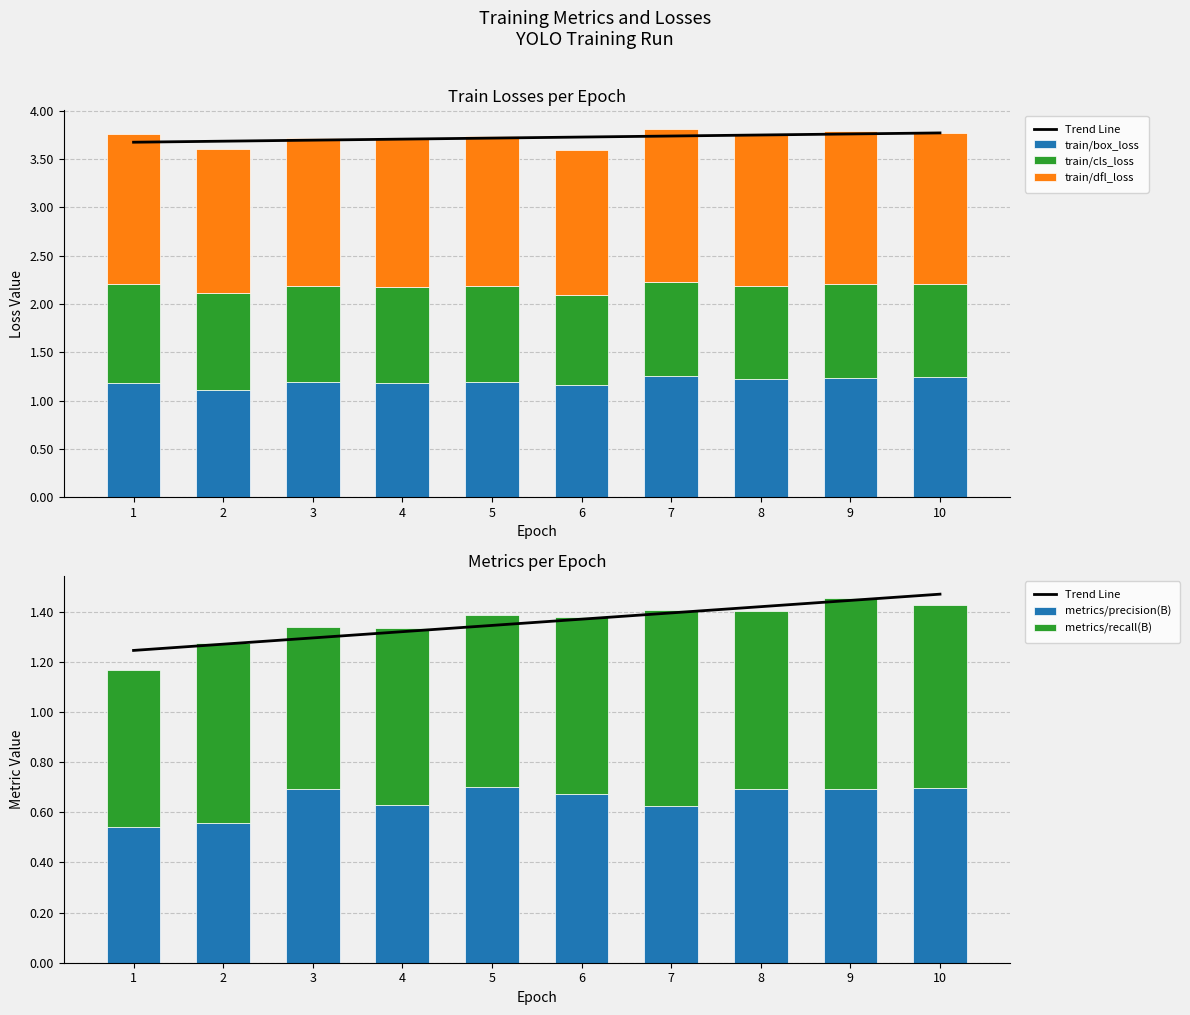

Reading right to left, transcribe all the data shown in this chart.

Trend Line: 10=1.5	9=1.4	8=1.4	7=1.4	6=1.4	5=1.3	4=1.3	3=1.3	2=1.3	1=1.2
train/box_loss: 10=1.2	9=1.2	8=1.2	7=1.3	6=1.2	5=1.2	4=1.2	3=1.2	2=1.1	1=1.2
train/cls_loss: 10=1.0	9=1.0	8=1.0	7=1.0	6=0.9	5=1.0	4=1.0	3=1.0	2=1.0	1=1.0
train/dfl_loss: 10=1.6	9=1.6	8=1.6	7=1.6	6=1.5	5=1.5	4=1.5	3=1.5	2=1.5	1=1.6
metrics/precision(B): 10=0.7	9=0.7	8=0.7	7=0.6	6=0.7	5=0.7	4=0.6	3=0.7	2=0.6	1=0.5
metrics/recall(B): 10=0.7	9=0.8	8=0.7	7=0.8	6=0.7	5=0.7	4=0.7	3=0.6	2=0.7	1=0.6